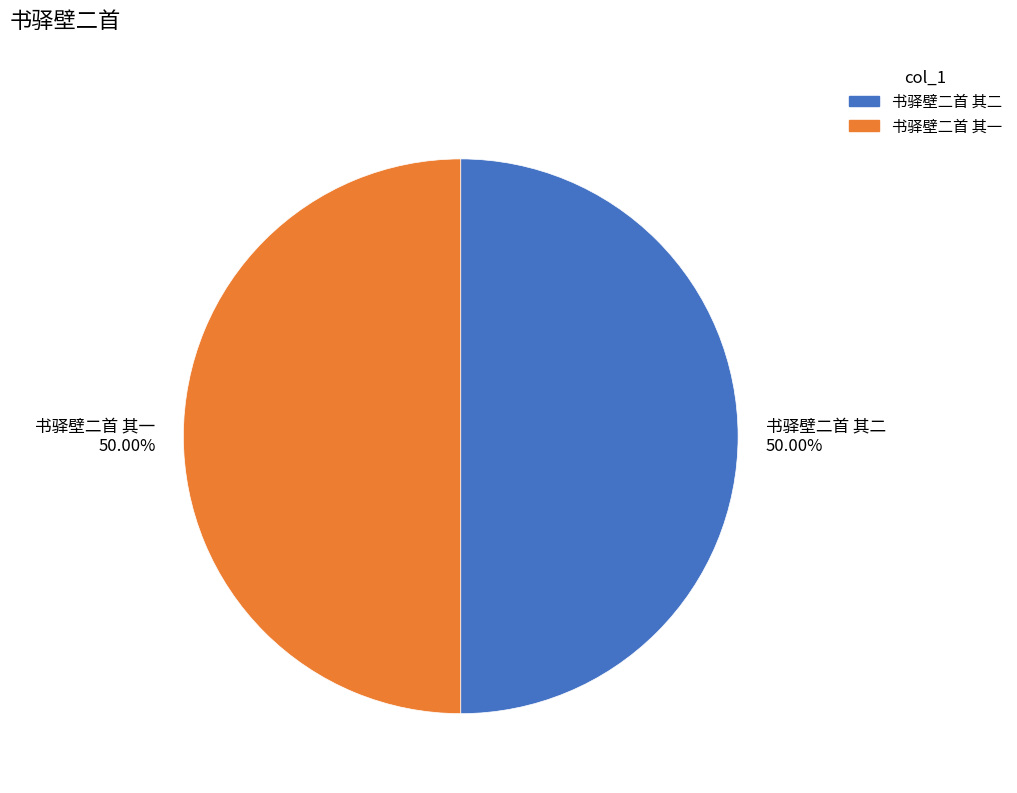

Do 书驿壁二首 其二 and 书驿壁二首 其一 together represent more than half of the pie?

Yes